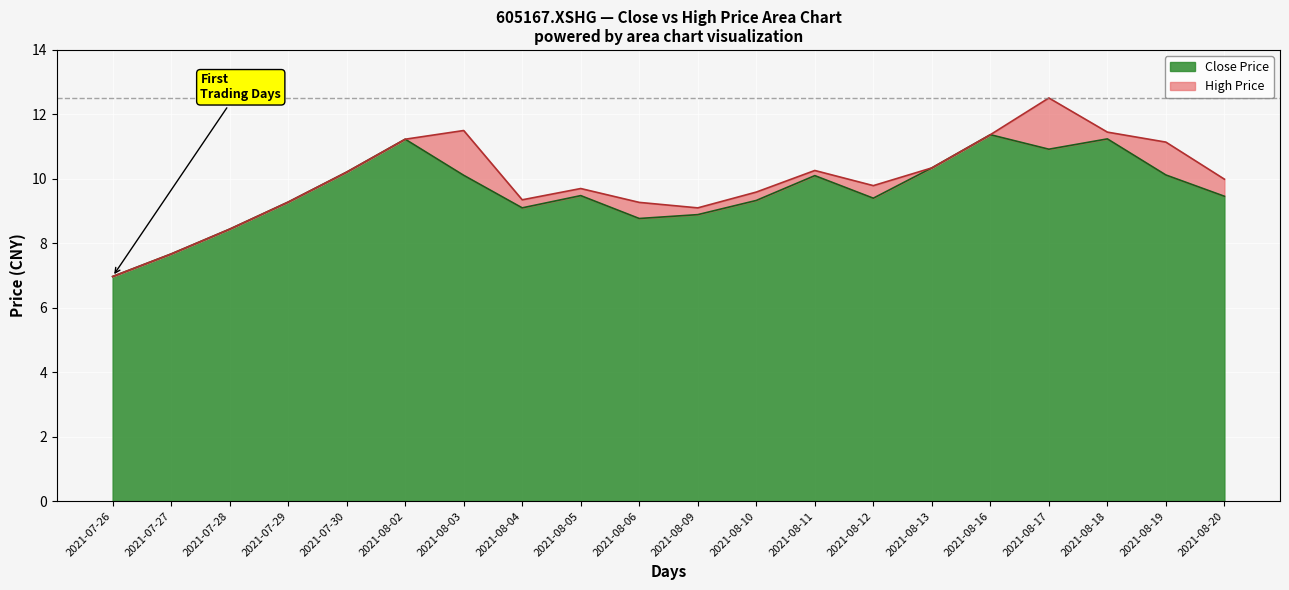

What are all the series names shown in the legend?

close, high